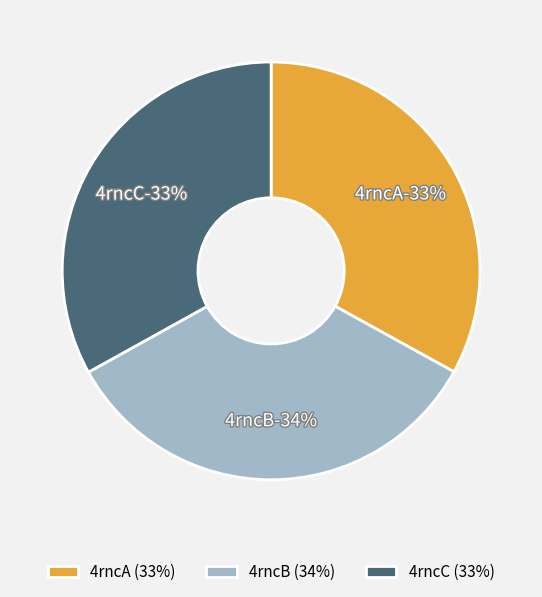

To the nearest percent, what is the difference between the largest and smallest slice percentages?

1%